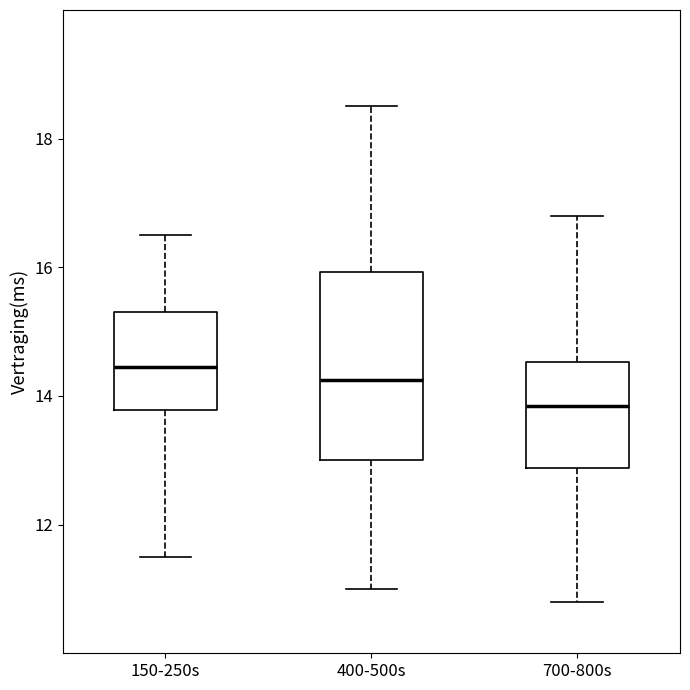

Reading left to right, transcribe this box plot: for each box, give where its median line is, the range the box spans, and where its two whiskers end, as read against the y-axis. The values are not printed on the chart, so give them approximately, as read against the axis.

150-250s: median 14.4, box 13.8 to 15.4, whiskers 11.6 to 16.6
400-500s: median 14.2, box 13.0 to 16.0, whiskers 11.0 to 18.6
700-800s: median 13.8, box 12.8 to 14.6, whiskers 10.8 to 16.8